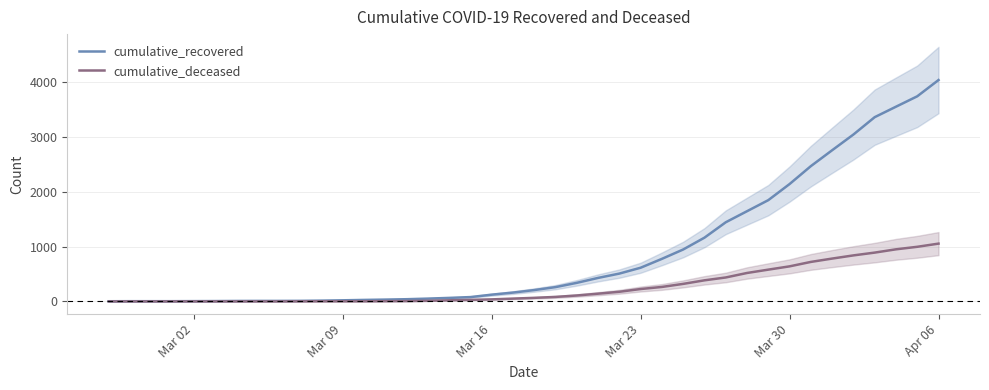

Where is cumulative_recovered nearest to the value 2022?

Mar 30